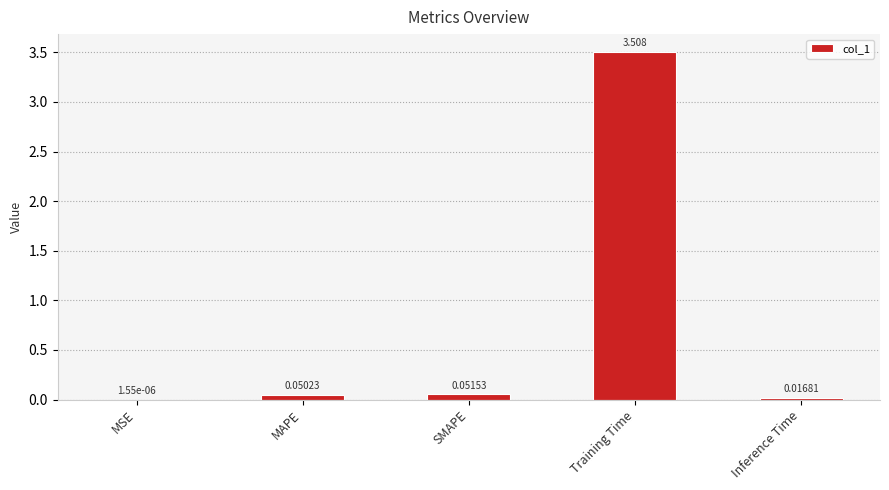

Where is the data nearest to the value 1?

SMAPE